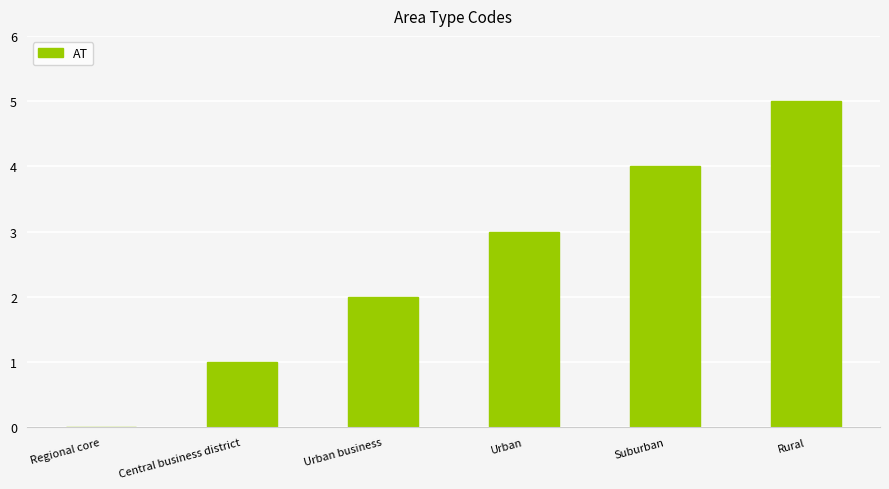

What is the greatest value displayed?

5